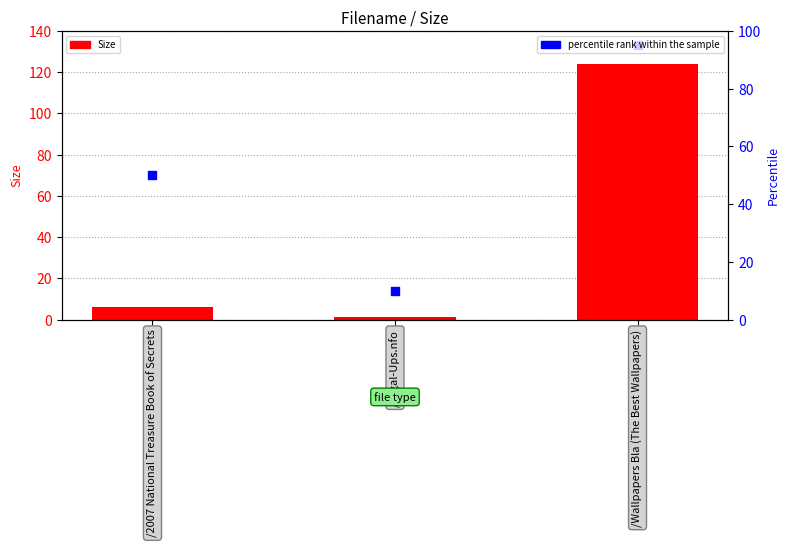

At how many categories does at least one series exceed 11?

2